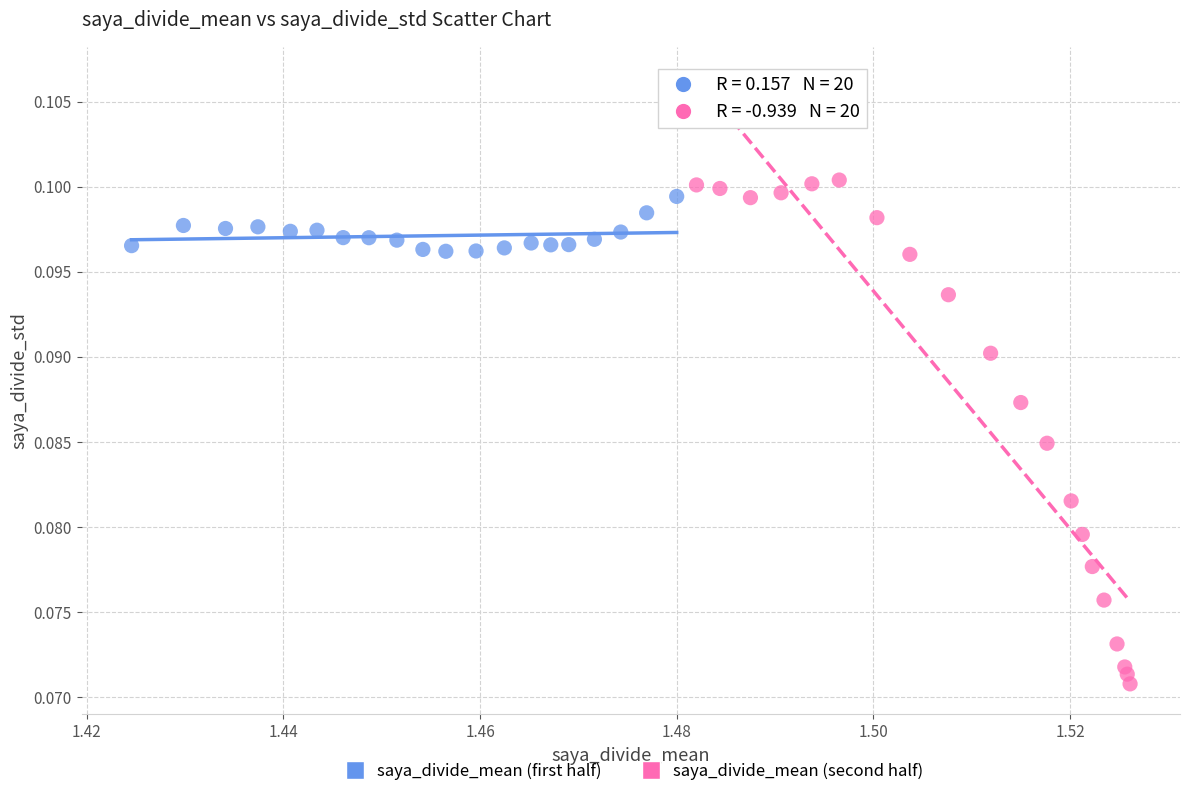

Which series reaches the minimum Y coordinate?

saya_divide_mean (second half)